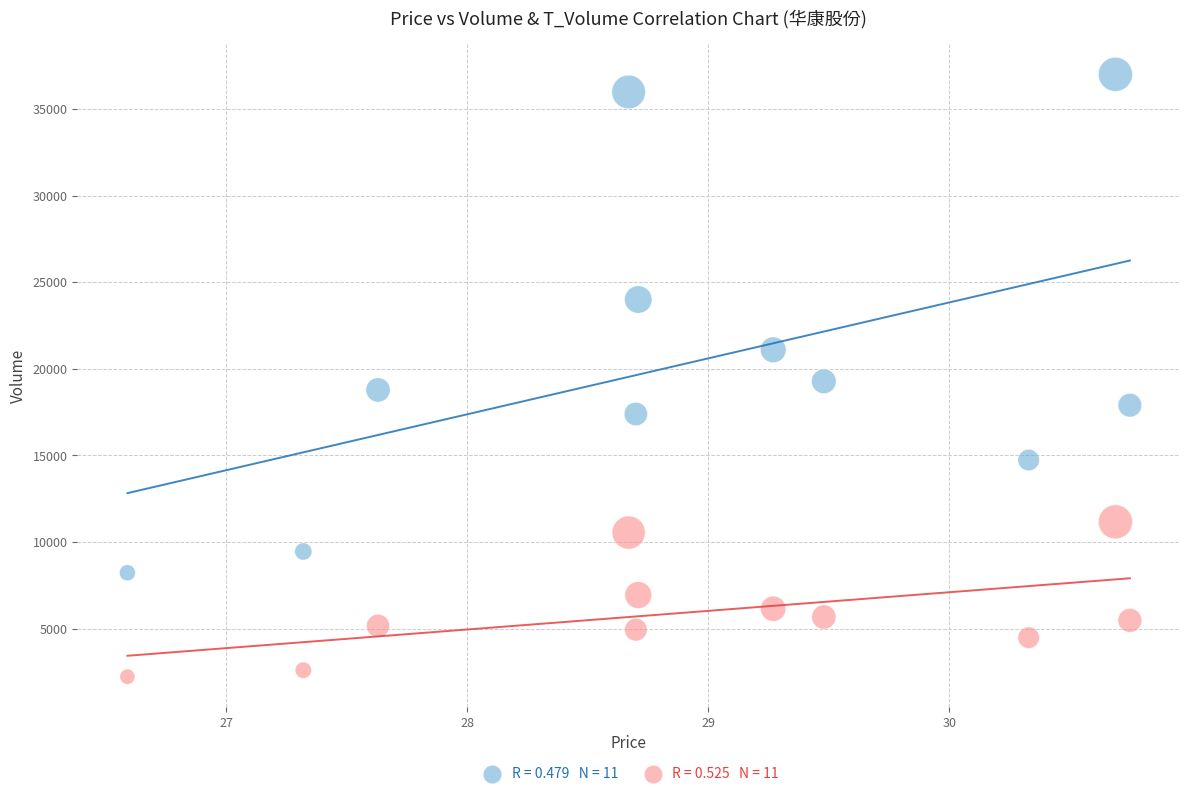

Across all data points, what is the range of Y values (max minus min)?

34804